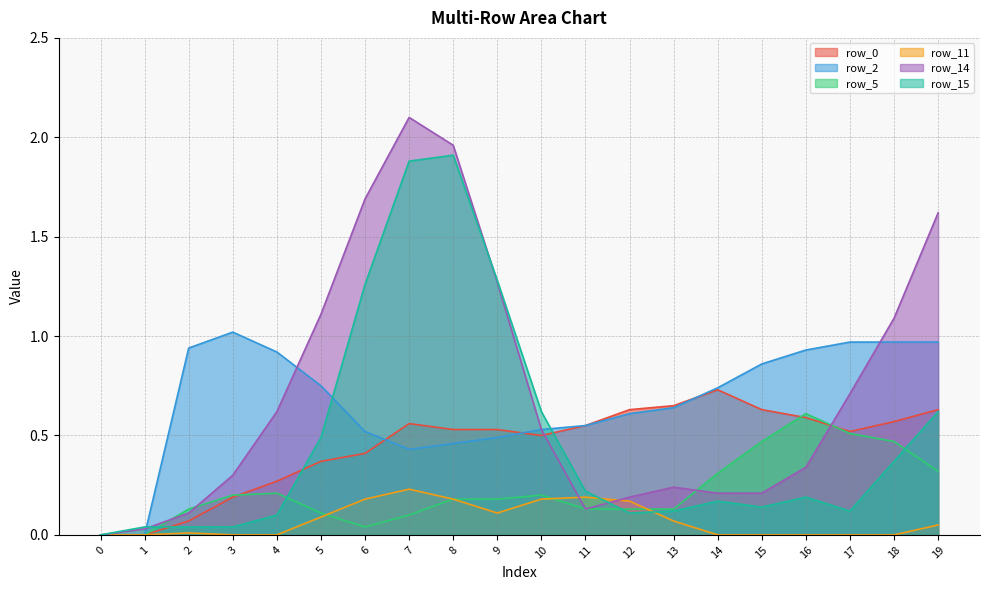

How many lines are shown in the chart?

6